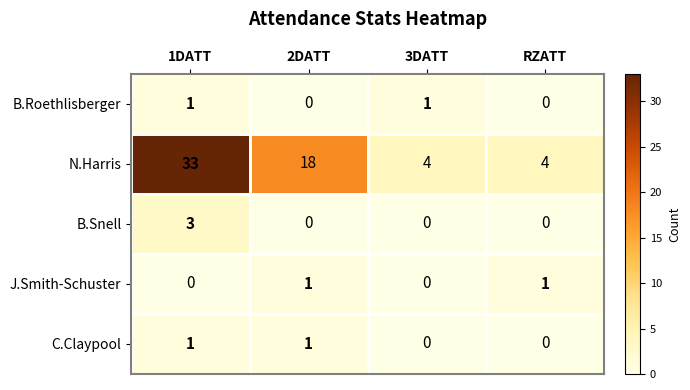

What is the maximum value shown in the chart?

33